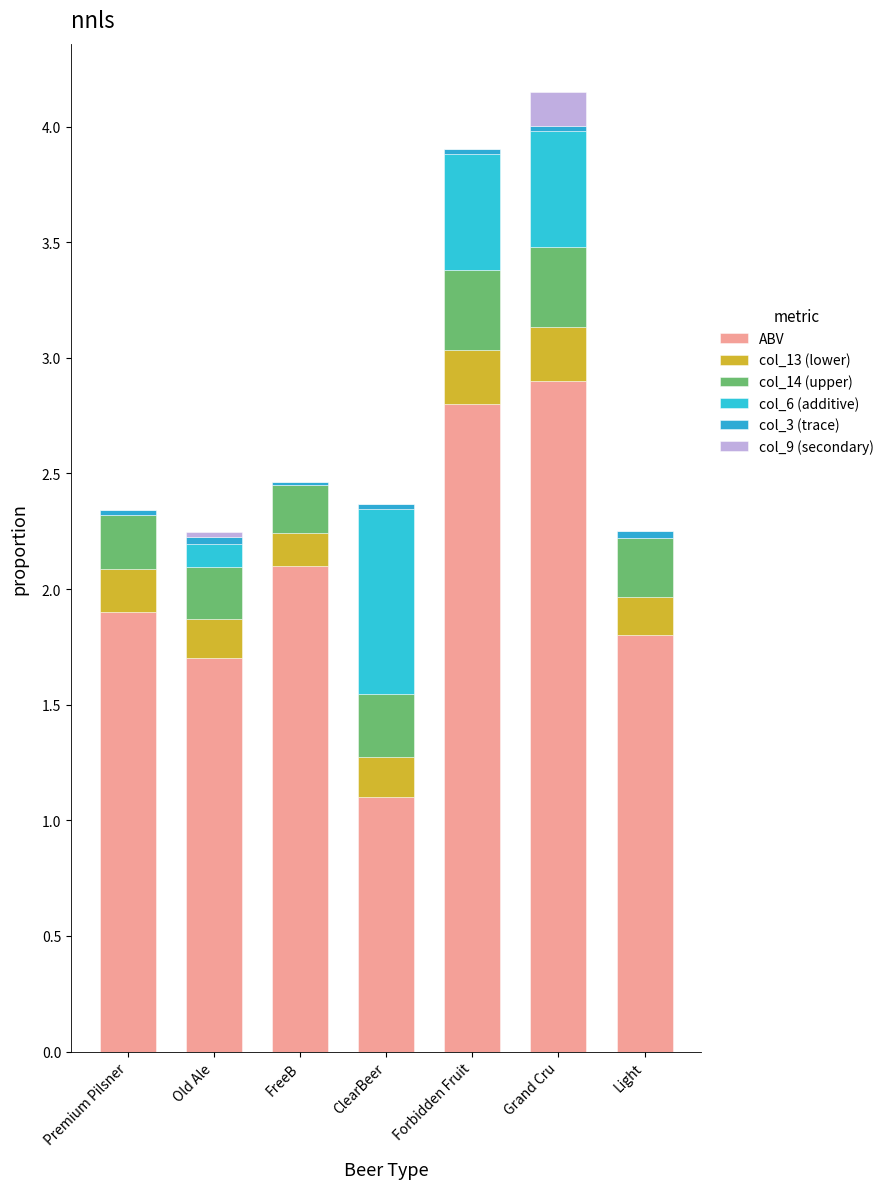

True or false: col_14 (upper) has a value of 0.1 at Grand Cru.

False